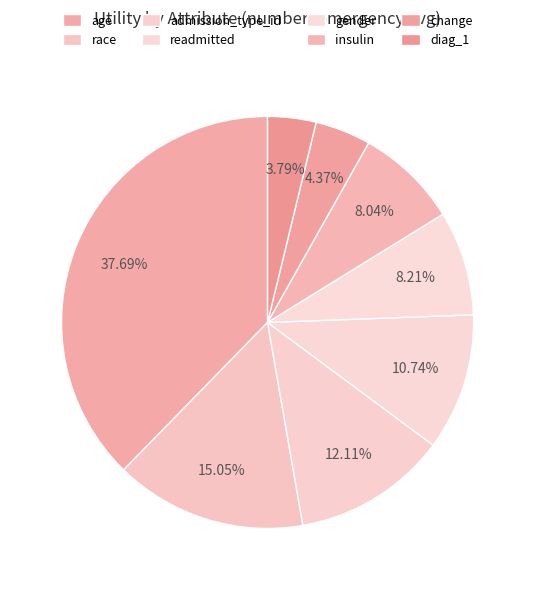

Is readmitted the majority of the pie?

No